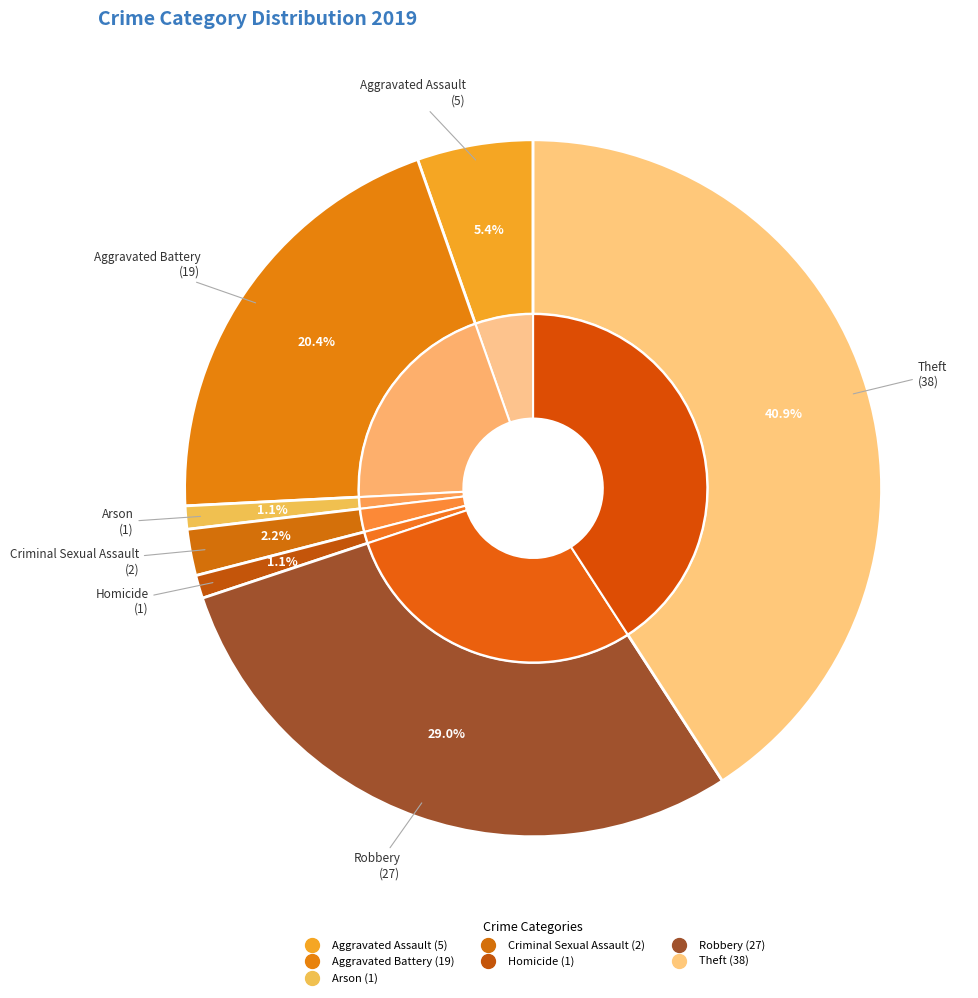

Is the sum of Arson and Theft greater than half?

No